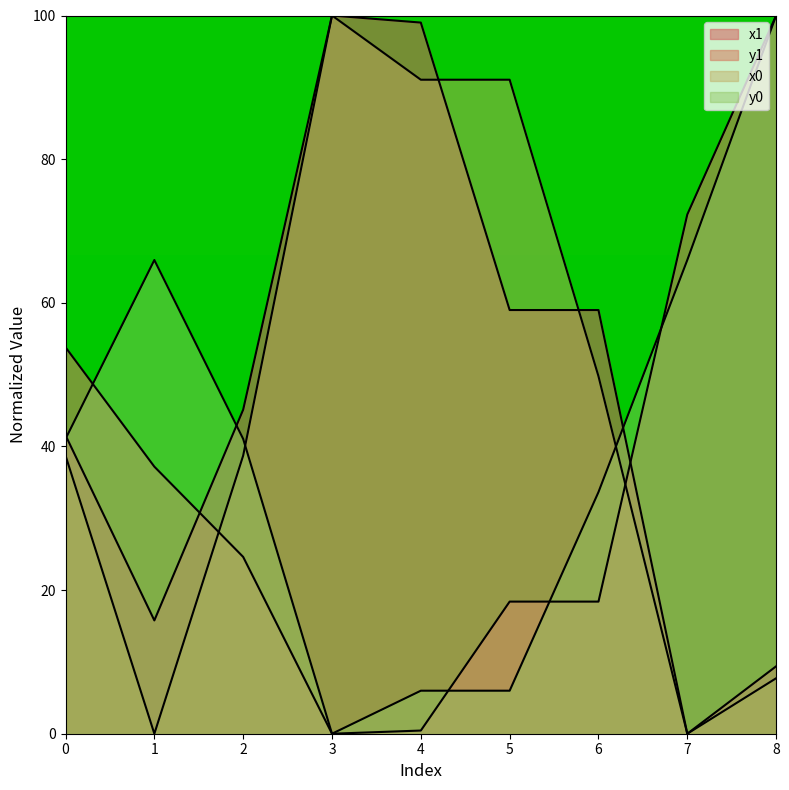

How many values in the x0 series exceed 38?

6